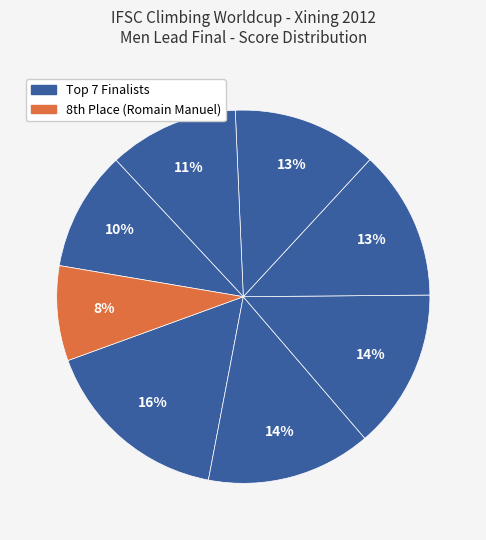

How many slices are in this pie chart?

8